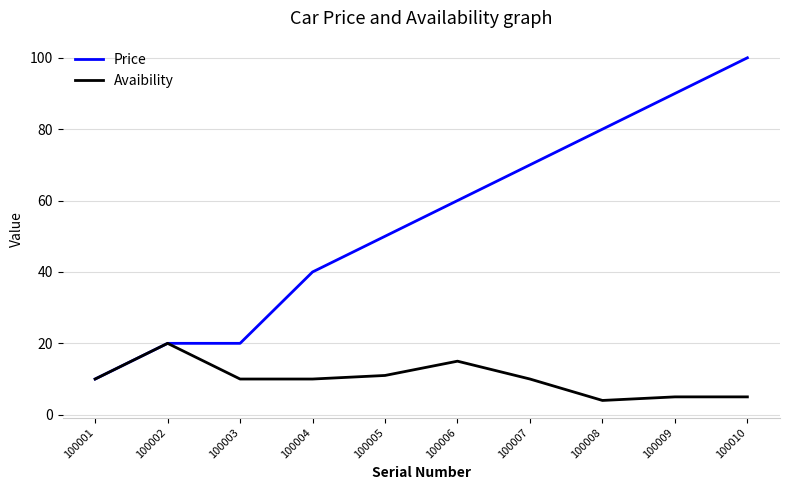

The value of Price at 100003 is 32. True or false?

False